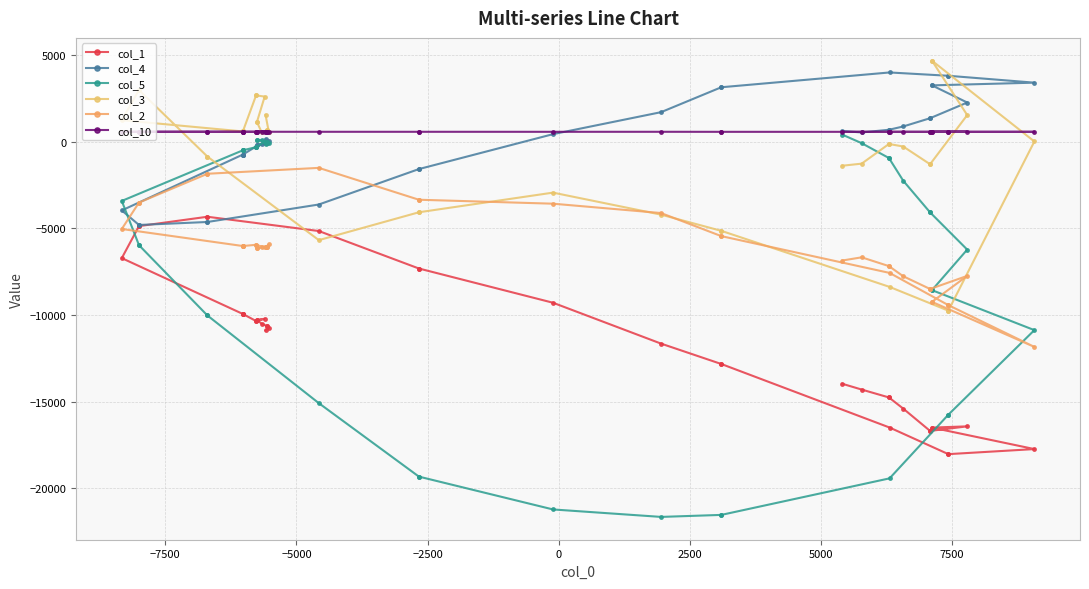

What are all the series names shown in the legend?

col_1, col_4, col_5, col_3, col_2, col_10